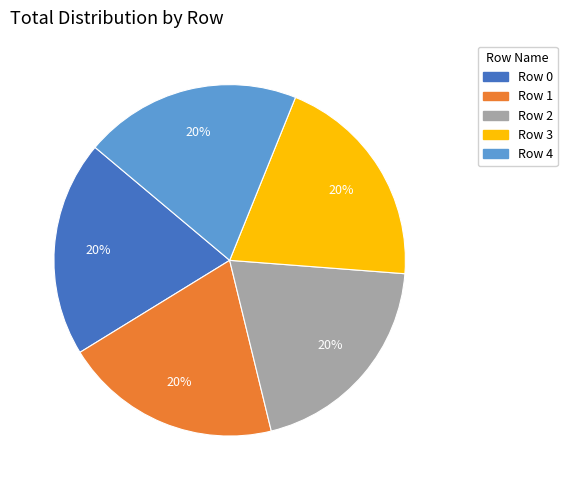

To the nearest percent, what percentage of the pie is Row 1?

20%